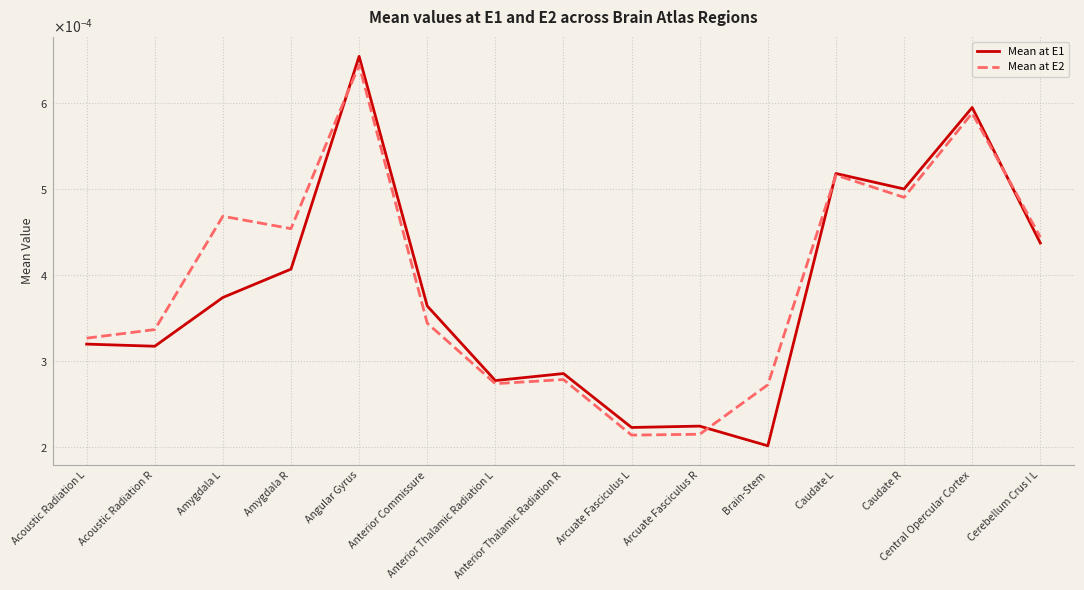

Which label corresponds to the smallest value in the chart?

Brain-Stem